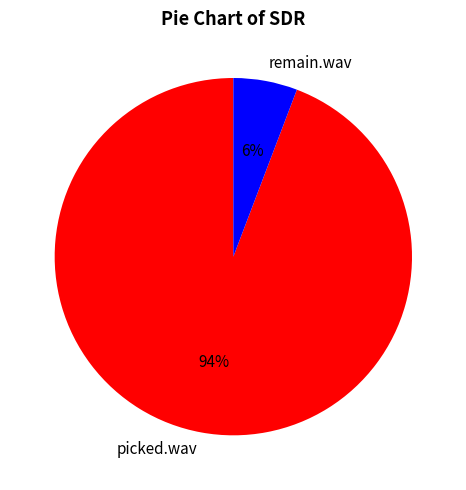

How many segments does this pie chart have?

2